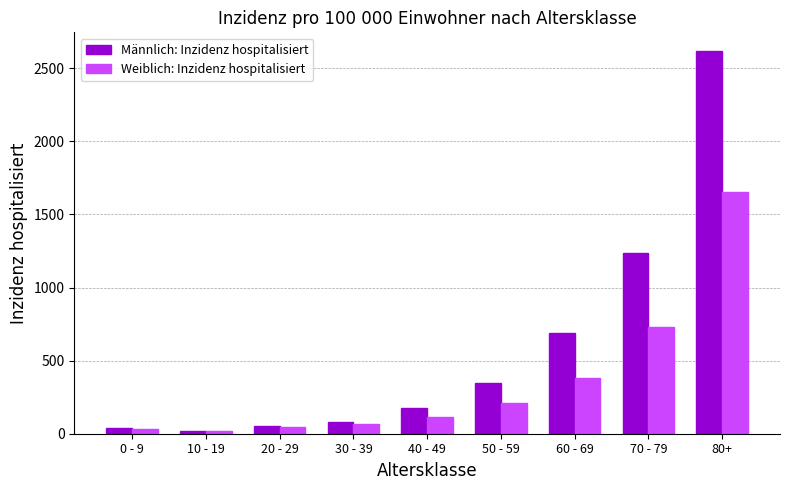

What is the label of the 1st bar from the right?

80+